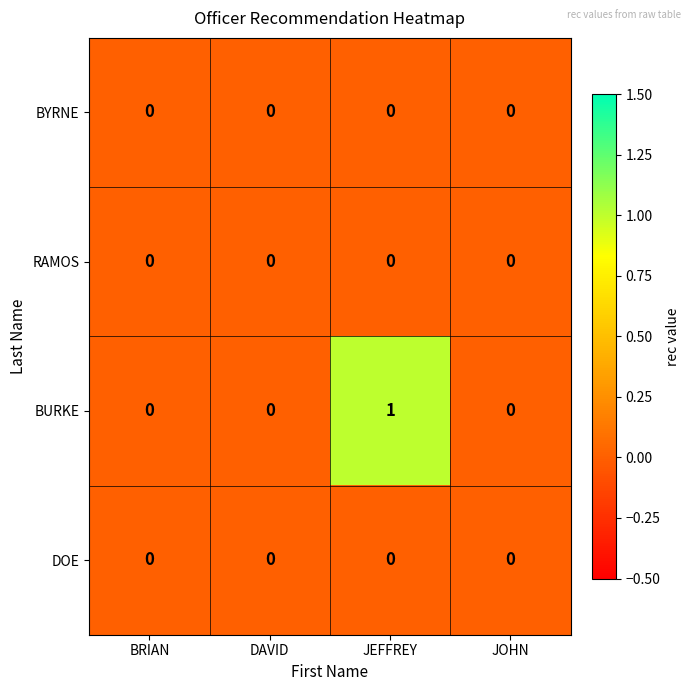

Reading left to right, extract all data points from this chart.

BYRNE: 0	0	0	0
RAMOS: 0	0	0	0
BURKE: 0	0	1	0
DOE: 0	0	0	0